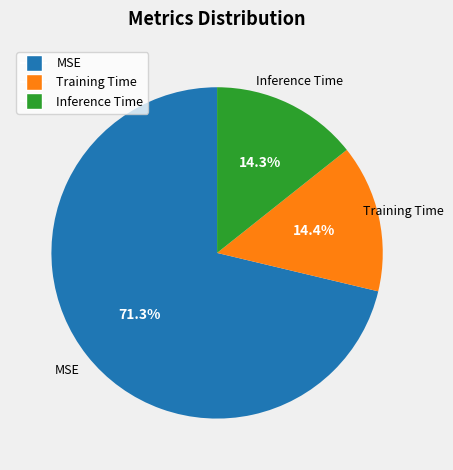

Between MSE and Training Time, which is larger?

MSE